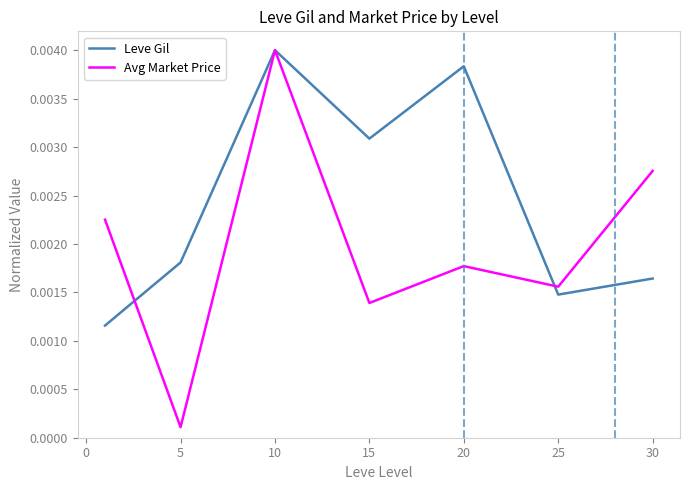

Rank the series by their average value, from lowest to highest.

Avg Market Price, Leve Gil